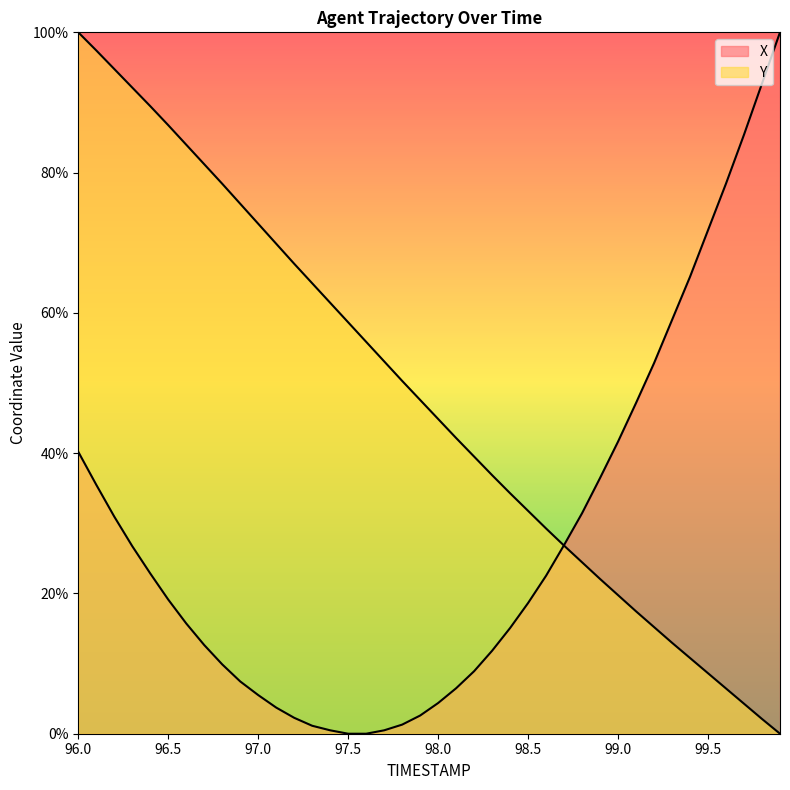

What is the difference between the Y values at 99.3 and 96.5?

73.8